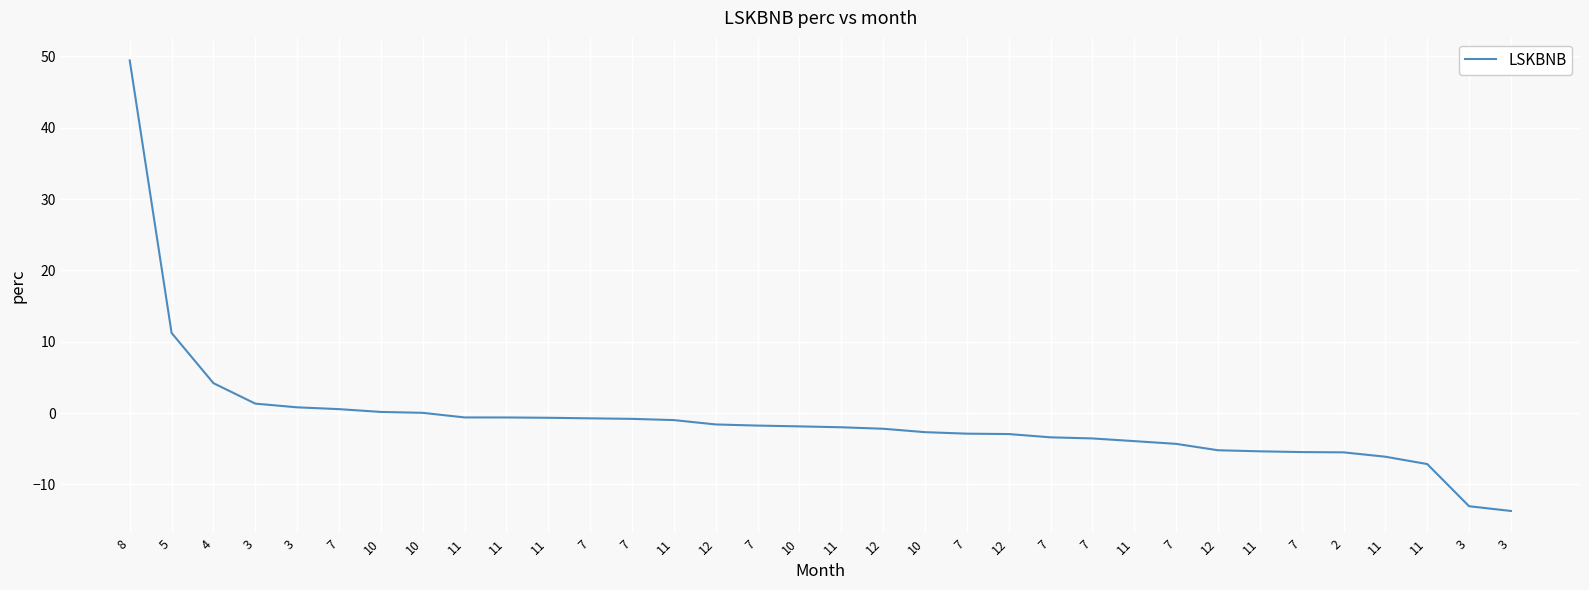

Does the chart display data point markers on the line(s)?

No